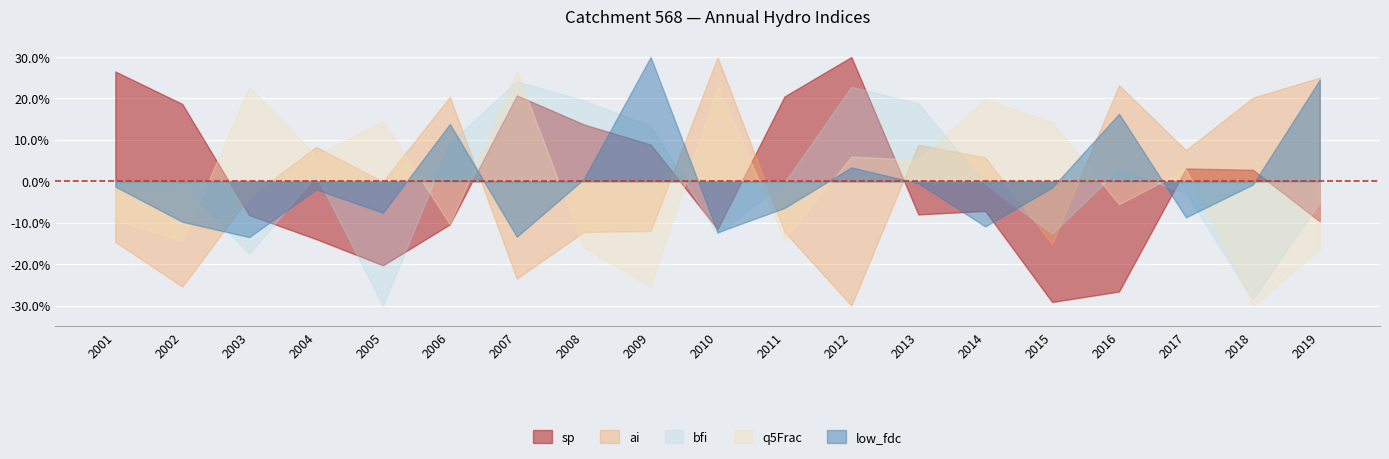

How many lines are shown in the chart?

5